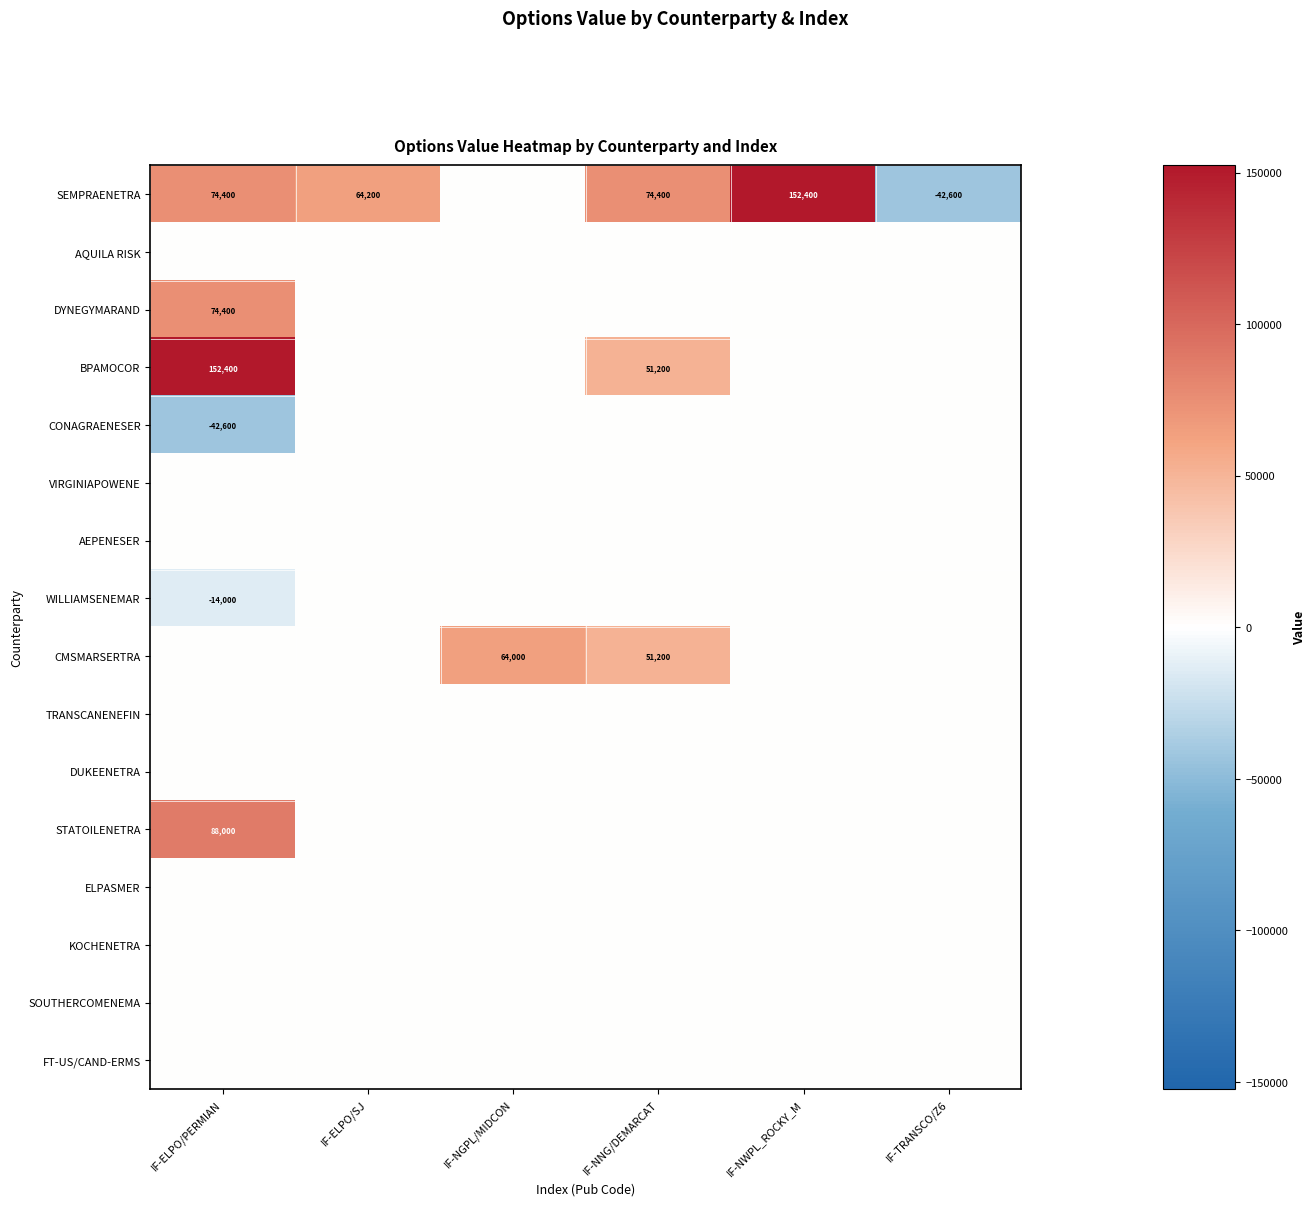

Is it true that WILLIAMSENEMAR equals -14000 at IF-ELPO/PERMIAN?

True